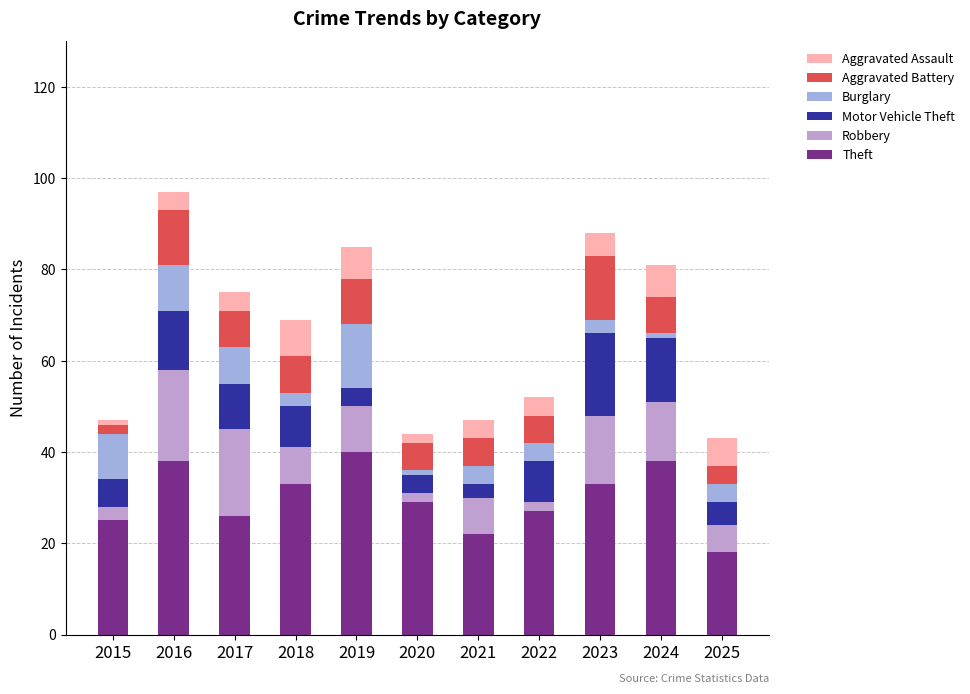

What value does the Motor Vehicle Theft series have at 2021, to the nearest 5?

5